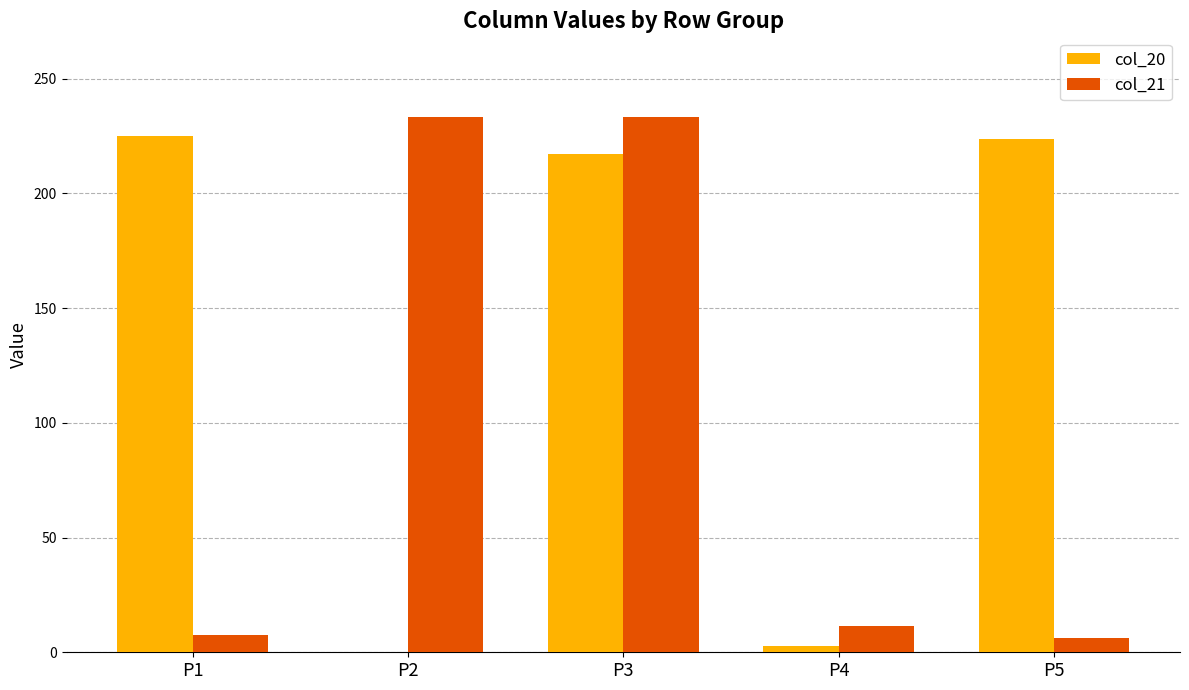

Which series has the largest range (max minus min)?

col_21